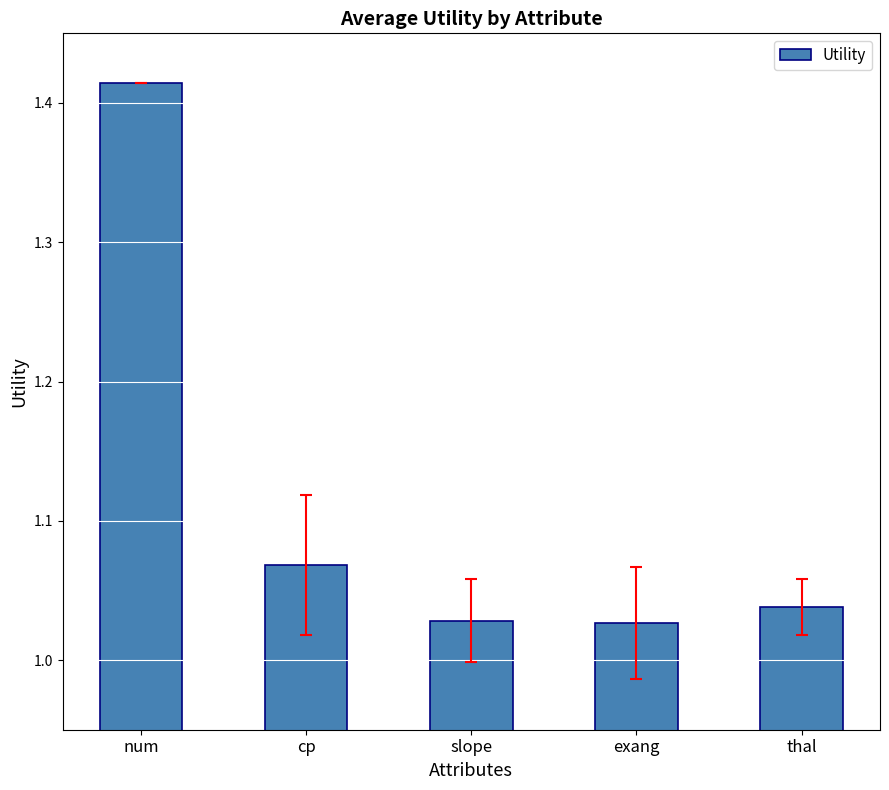

What position from the left is exang?

4